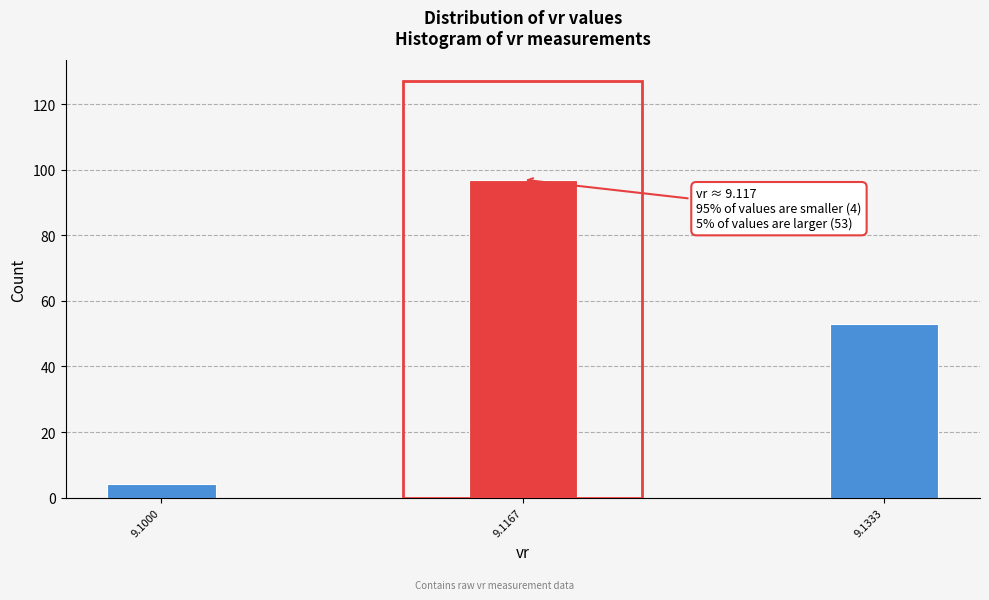

Reading right to left, list all the values displayed in this chart.

53	97	4